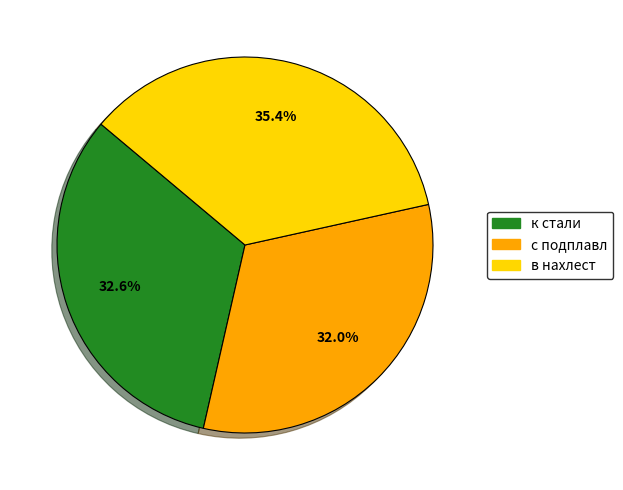

Count the number of slices in the pie.

3